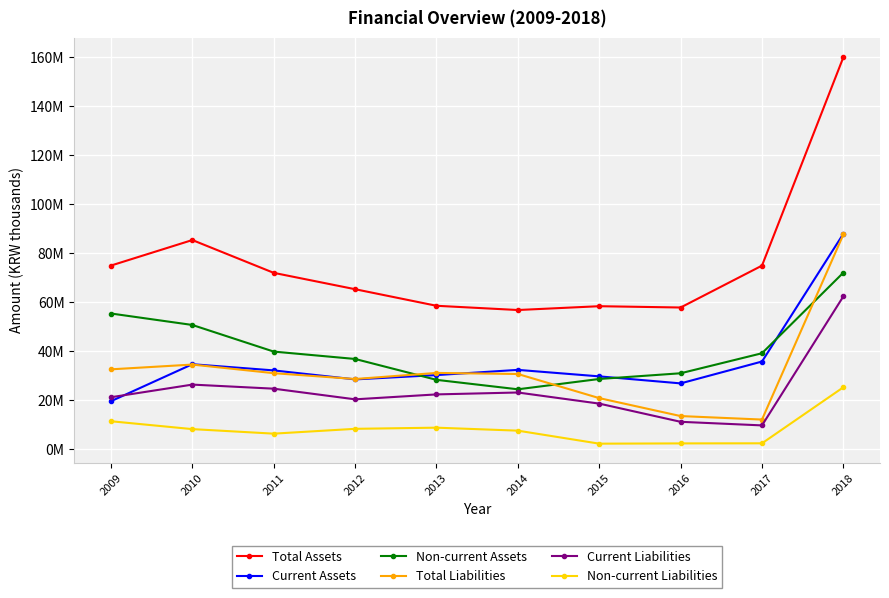

What is the difference between the maximum and minimum values in the Current Assets series?

68364078